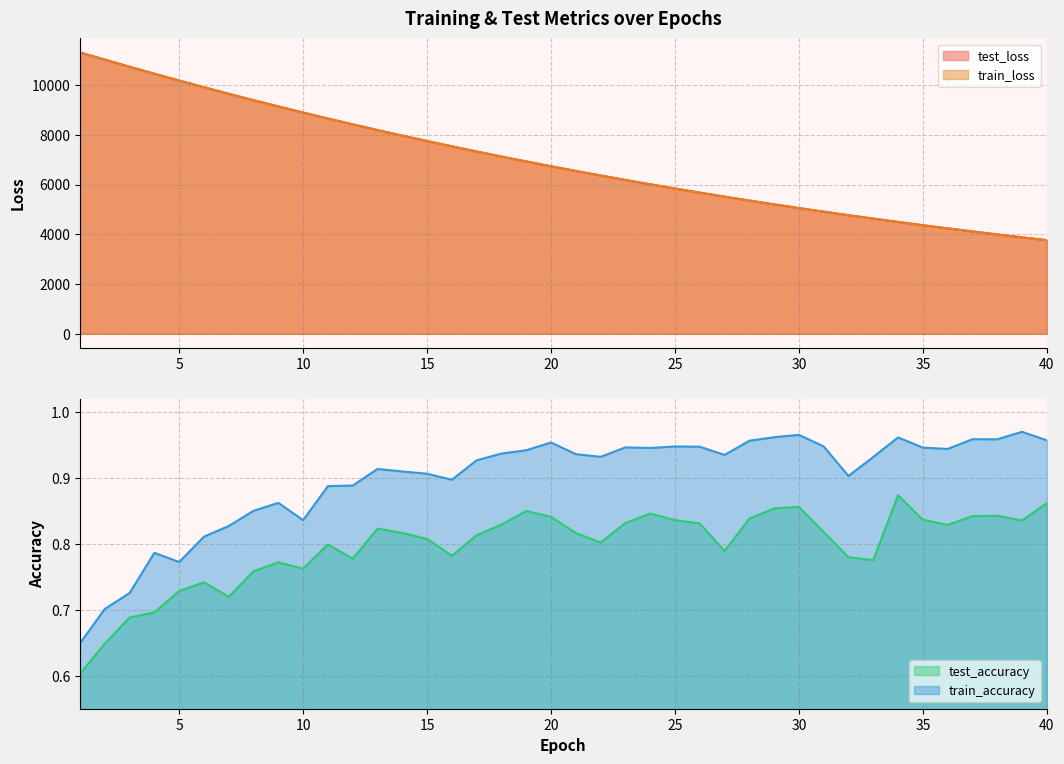

True or false: train_loss and test_accuracy cross at least once.

False